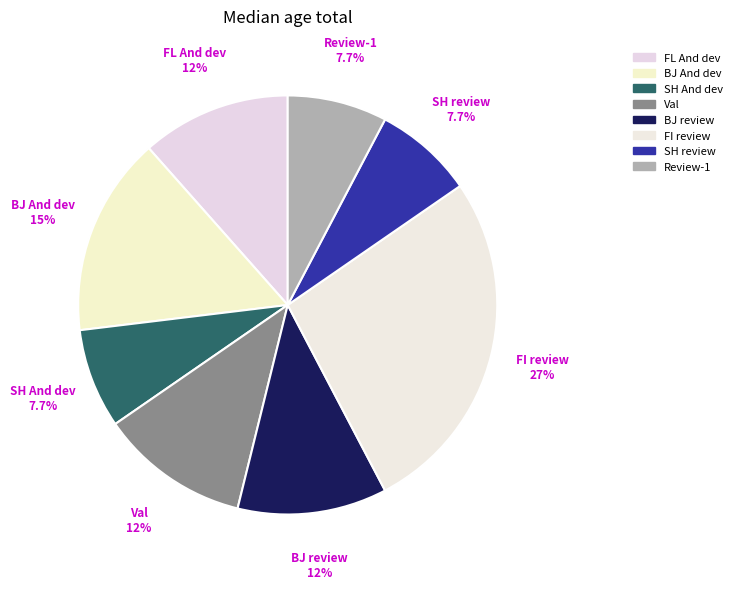

Does SH And dev account for over 50% of the chart?

No